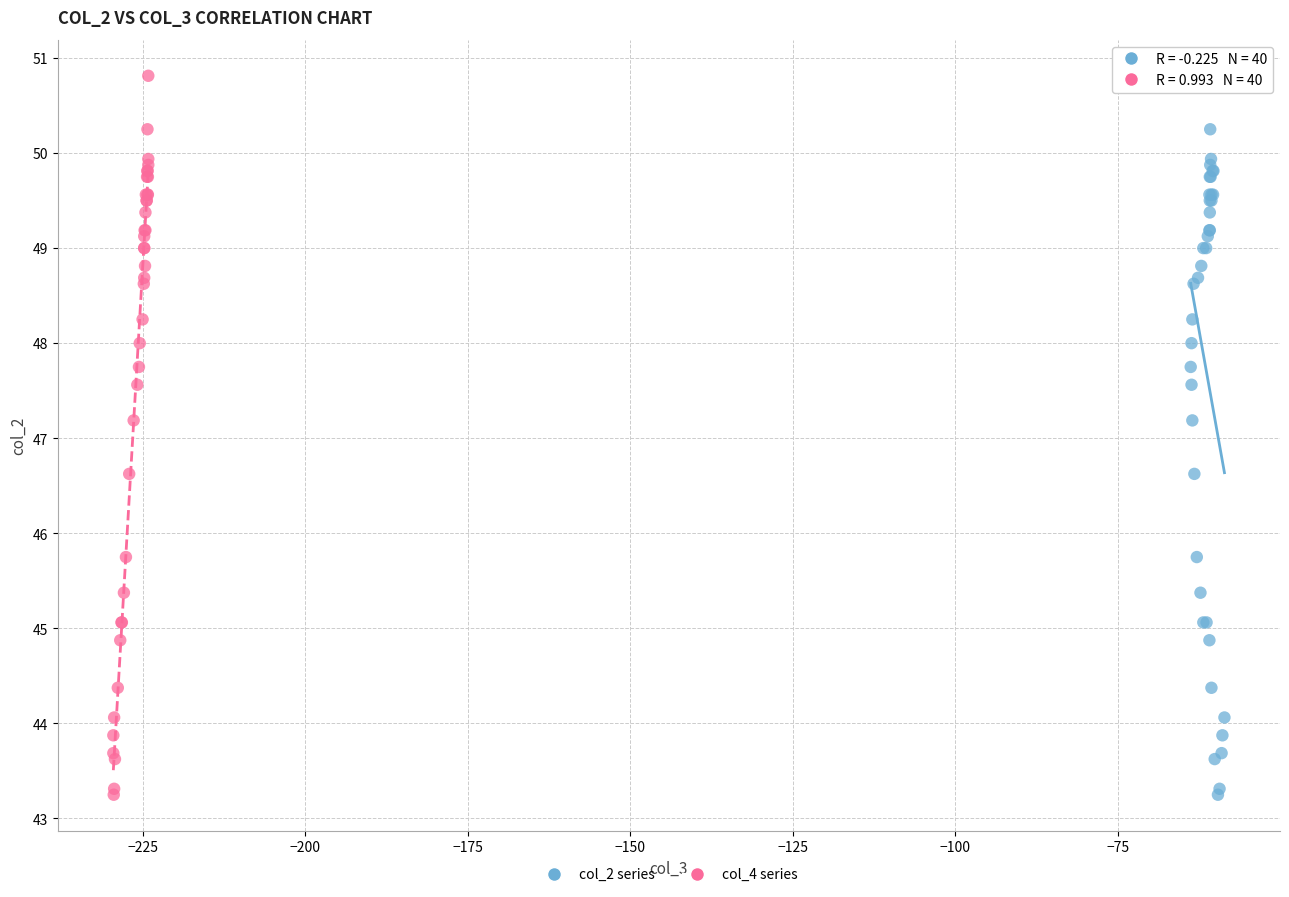

What are all the series names shown in the legend?

col_2 series, col_4 series